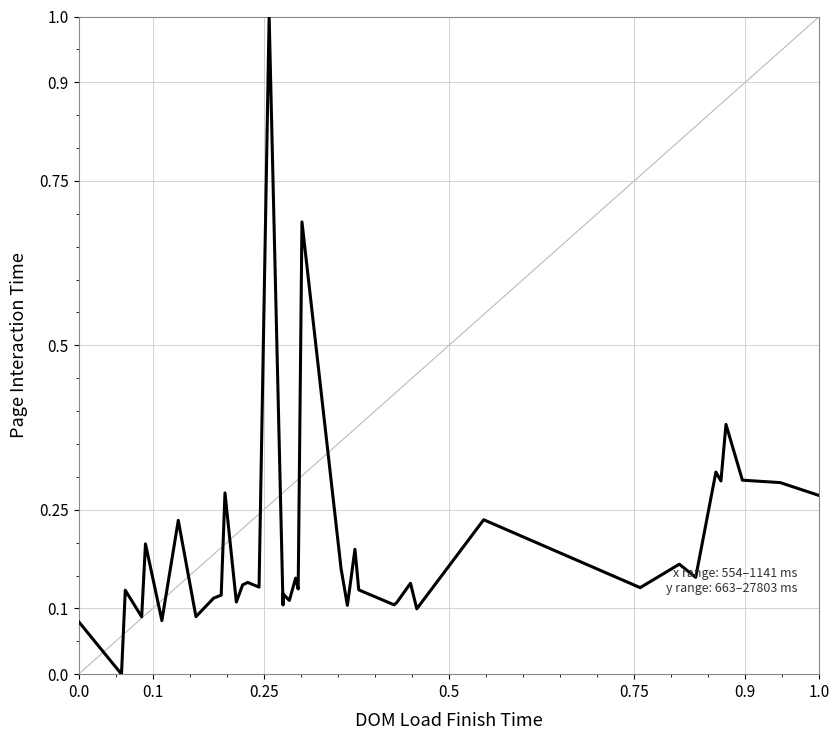

What is the difference between the maximum and minimum values?

1.0